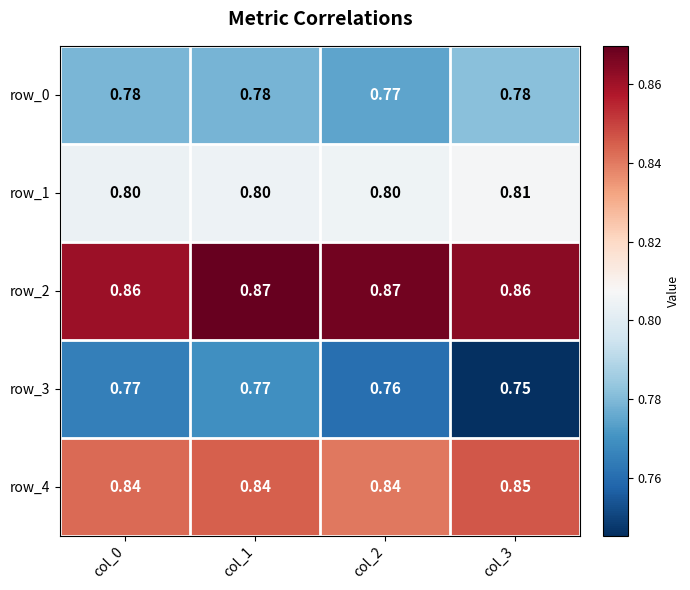

Which series changed the most between col_1 and col_3?

row_3